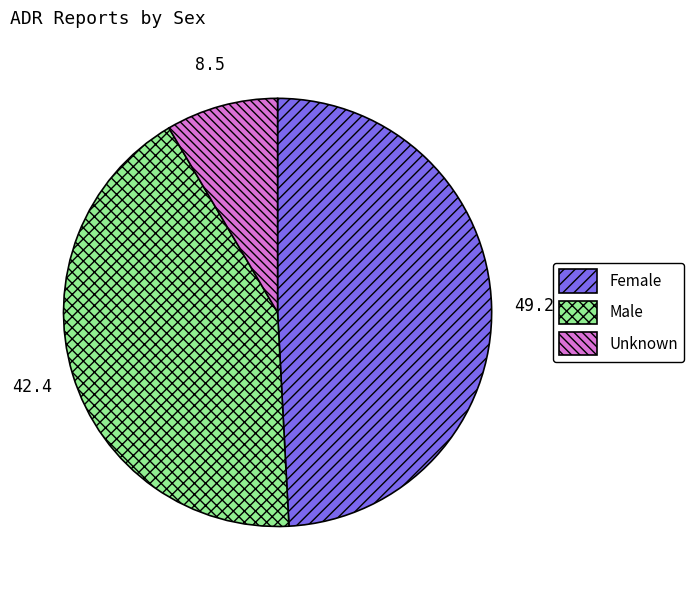

What is the ratio of the value at Male to the value at Female?

0.9